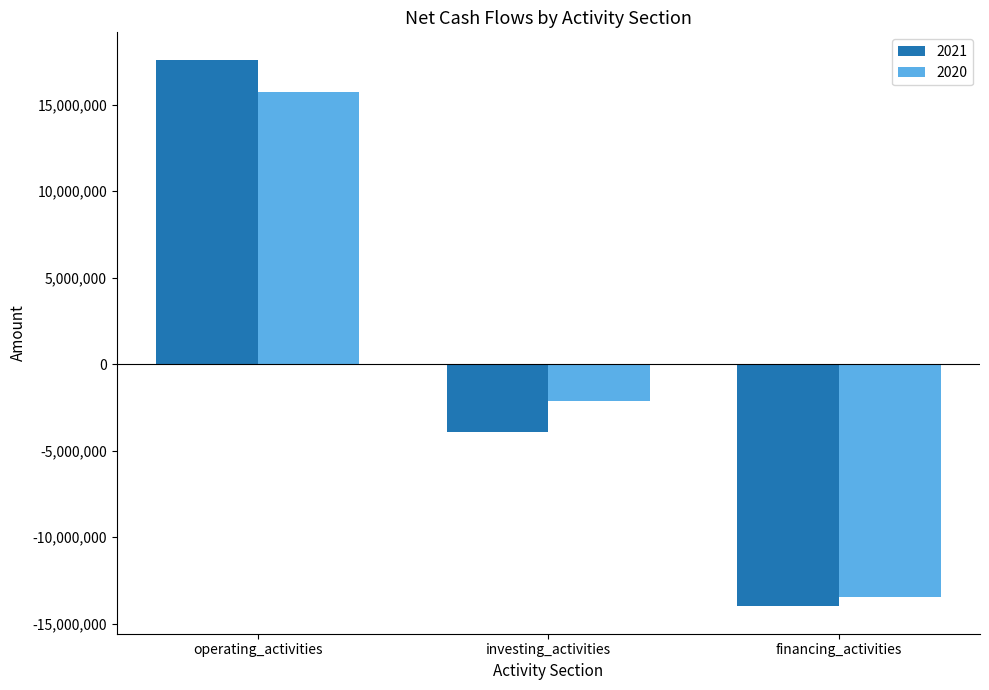

True or false: 2021 has a value of -5294115 at investing_activities.

False